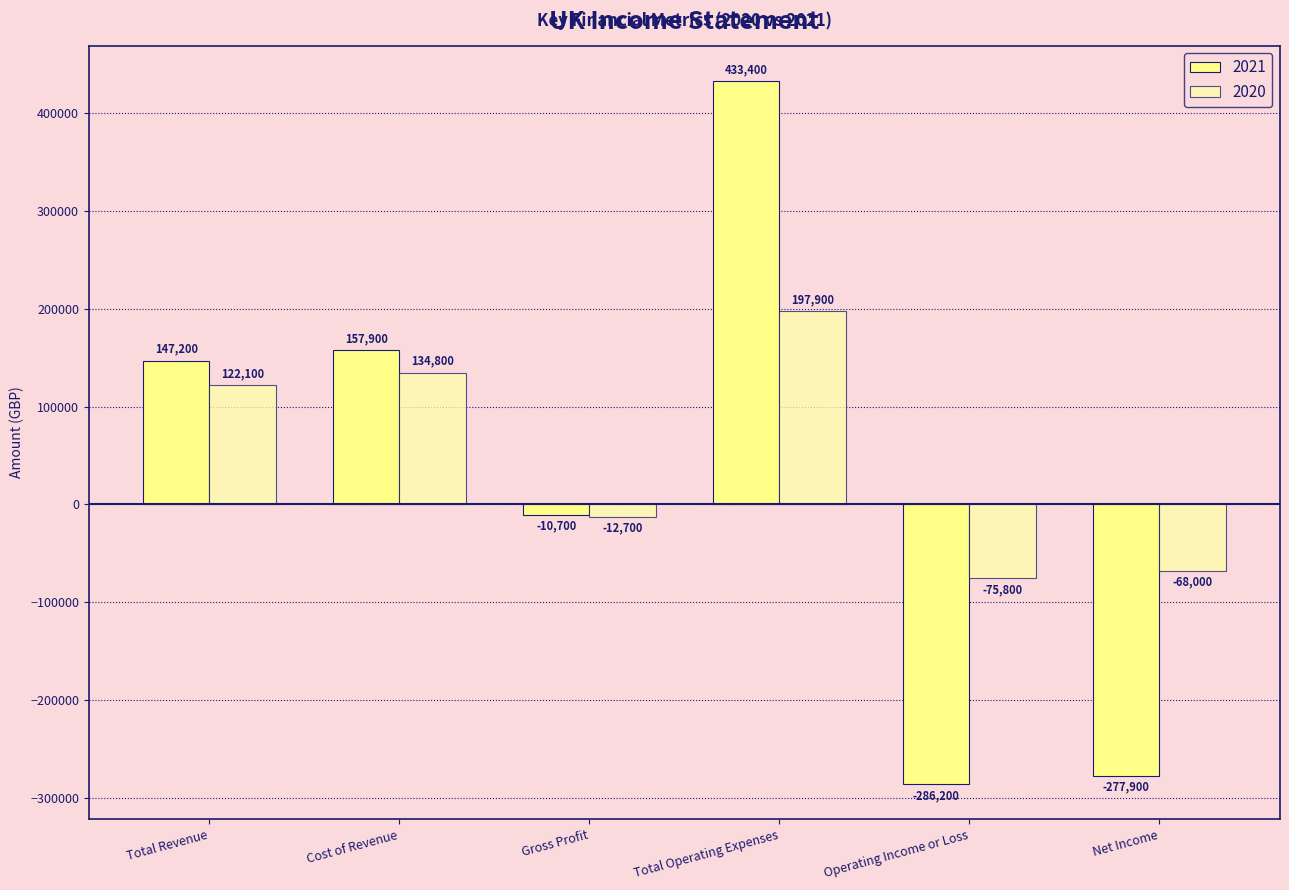

Which series changed the most between Operating Income or Loss and Net Income?

2021